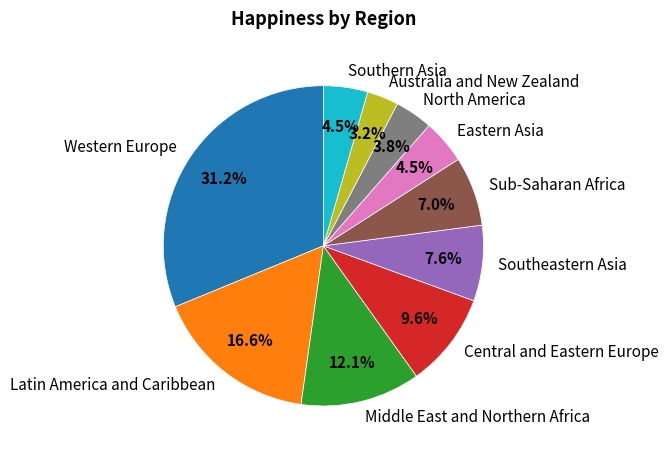

Is there any slice that represents more than half of the pie?

No